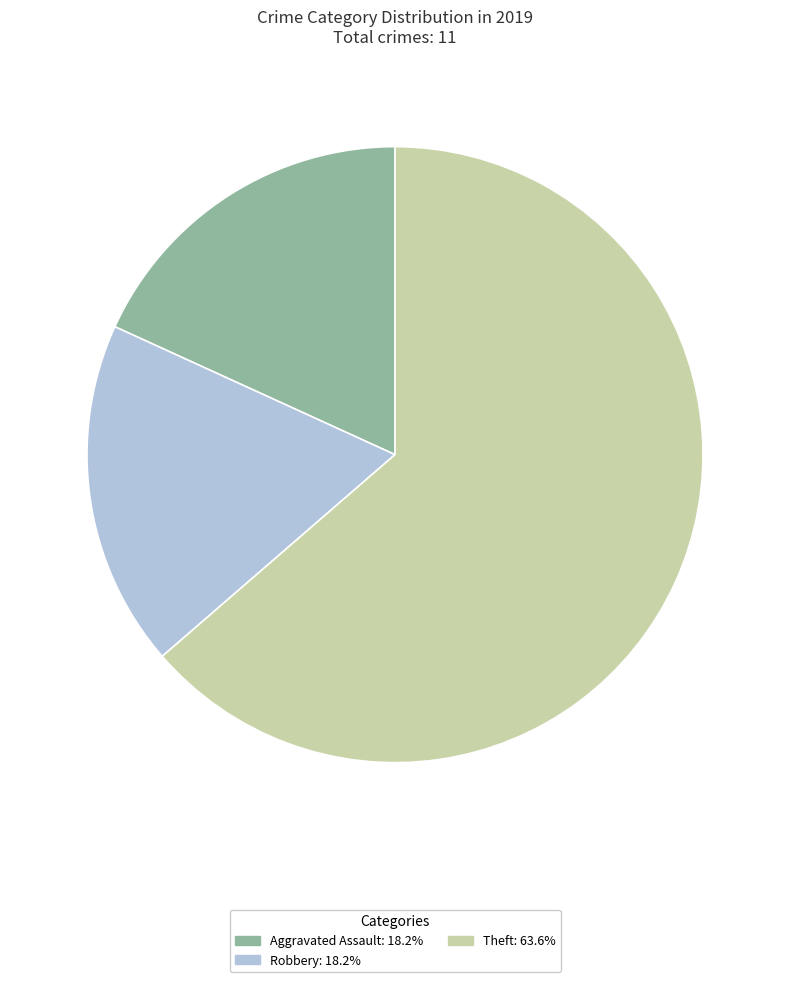

Does any single category account for the majority?

Yes